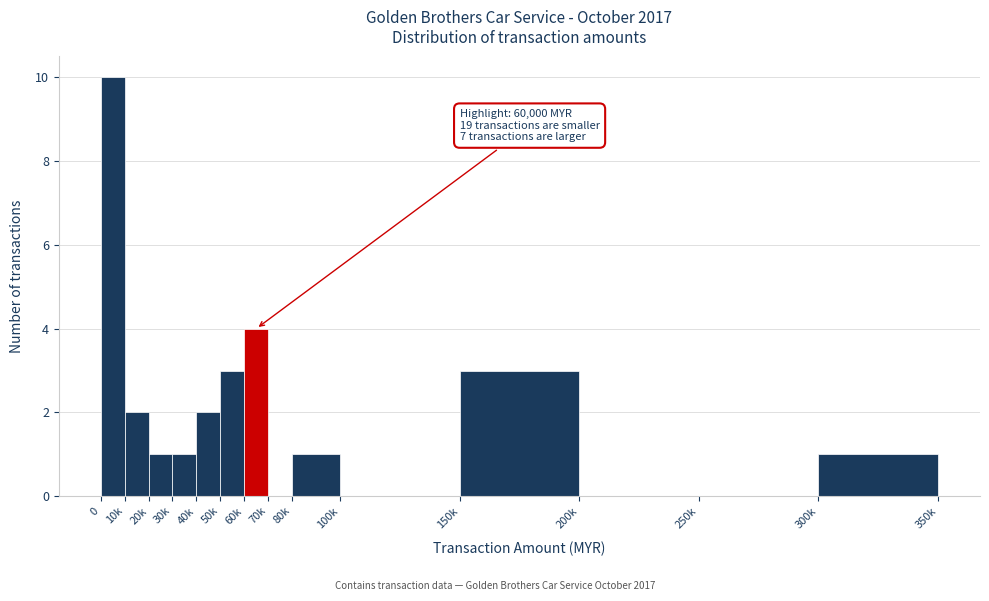

Reading left to right, extract all data points from this chart.

0=10	10k=2	20k=1	30k=1	40k=2	50k=3	60k=4	70k=0	80k=1	100k=0	150k=3	200k=0	250k=0	300k=1